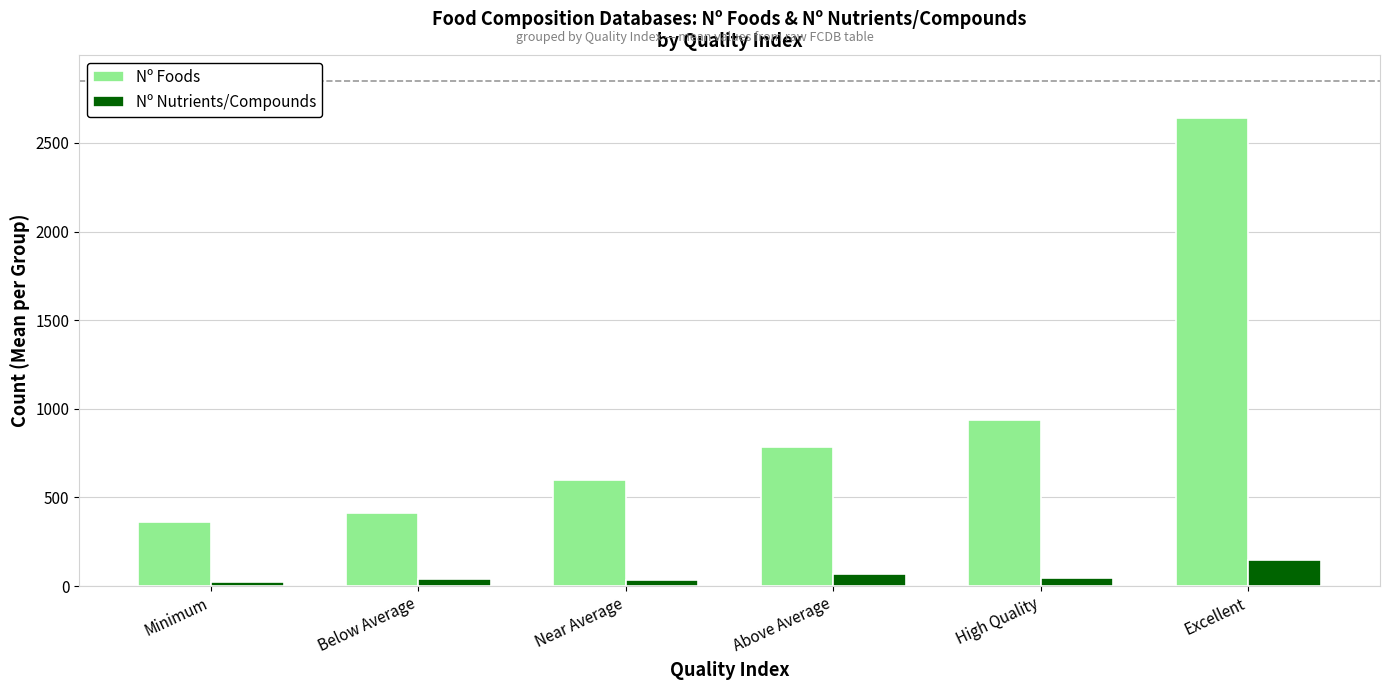

What is the average value of the Nº Foods series?

955.7